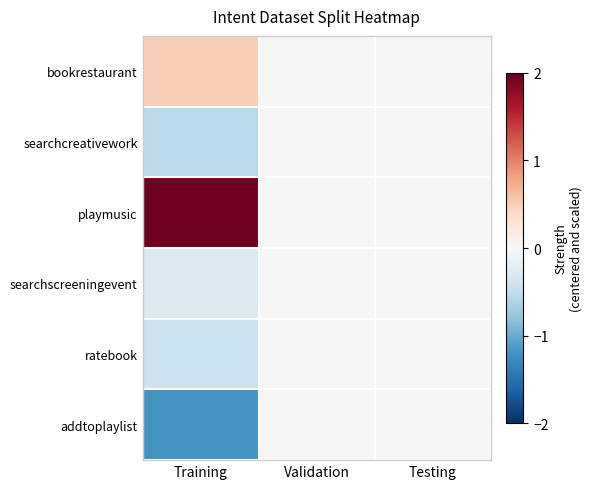

At how many categories does at least one series exceed 0?

1